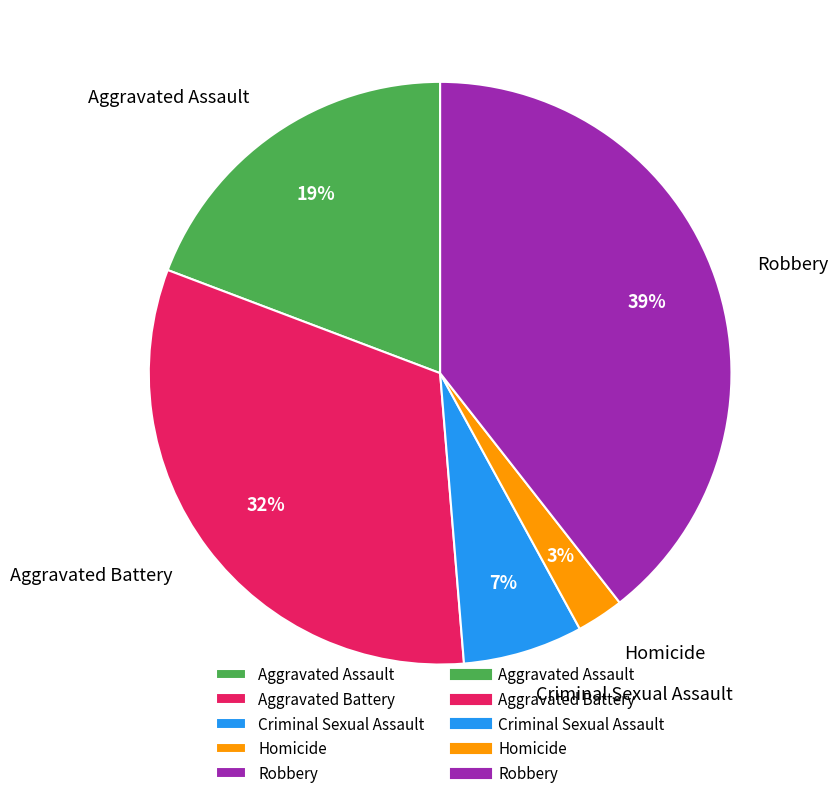

To the nearest percent, what is the difference between the Aggravated Battery and Homicide slice percentages?

29%